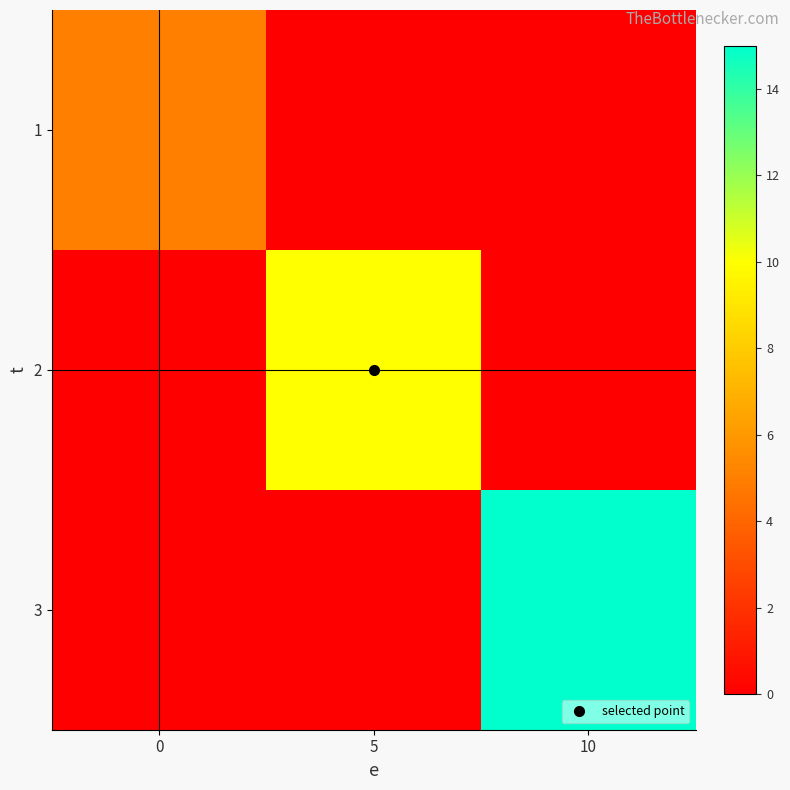

Reading left to right, extract all data points from this chart.

1: 0=5	5=0	10=0
2: 0=0	5=10	10=0
3: 0=0	5=0	10=15